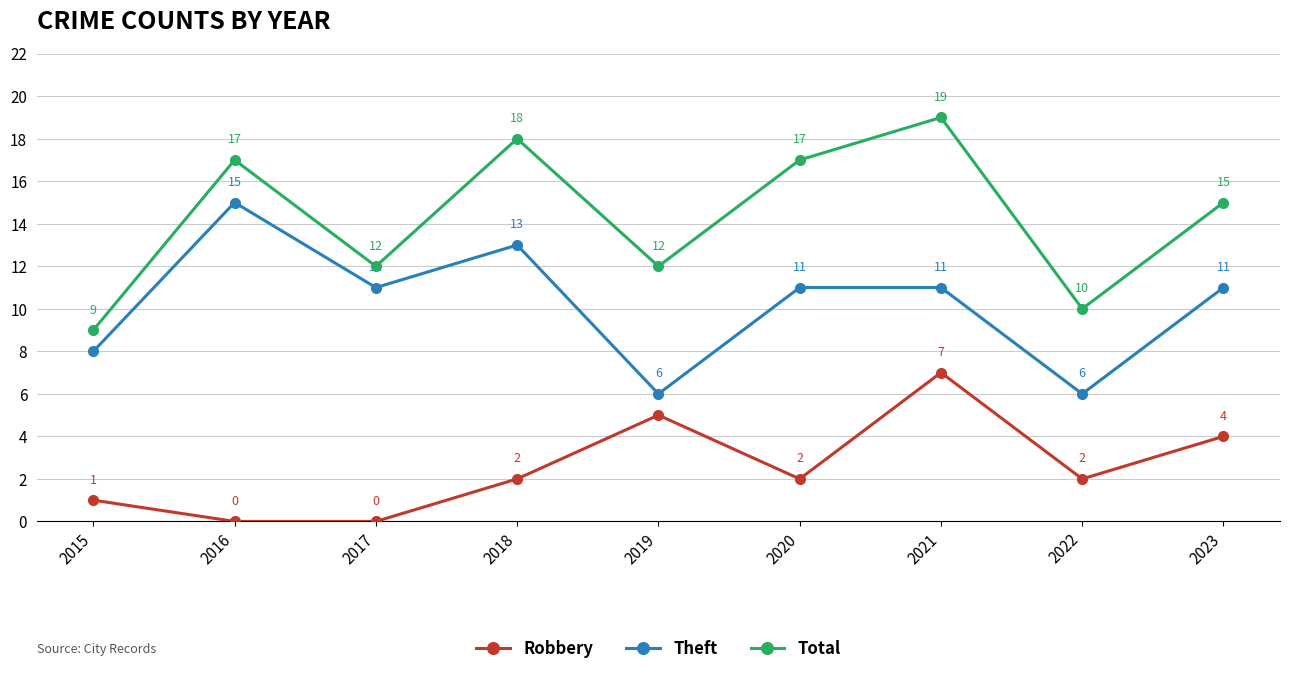

Where does the Total series first go above 15?

2016